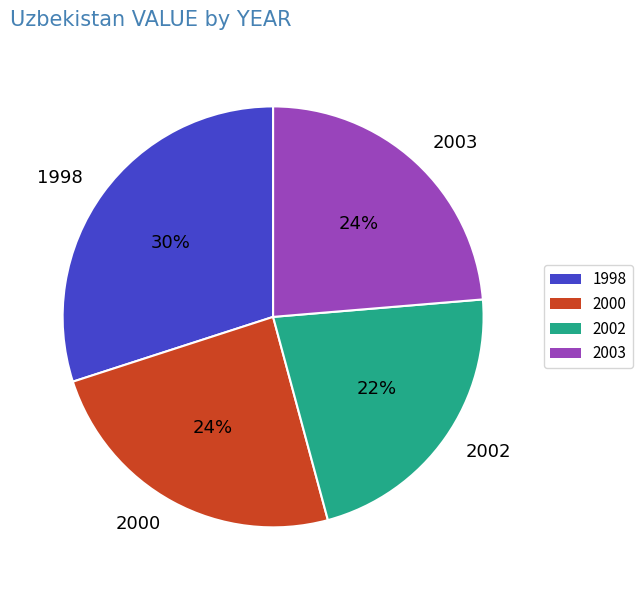

Is it true that 2002 is 22% of the pie?

True